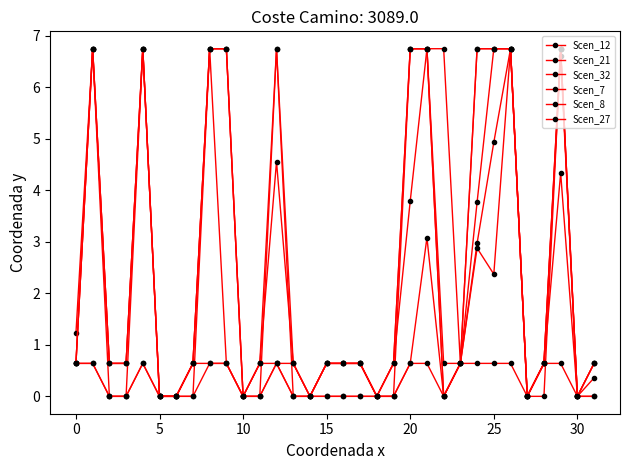

Reading left to right, list all the values displayed in this chart.

Scen_12: 0.6	6.8	0.6	0.6	6.8	0.0	0.0	0.6	6.8	6.8	0.0	0.6	4.6	0.6	0.0	0.6	0.6	0.6	0.0	0.6	6.8	6.8	0.0	0.6	3.0	4.9	6.8	0.0	0.6	6.6	0.0	0.6
Scen_21: 1.2	6.8	0.6	0.6	6.8	0.0	0.0	0.6	6.8	6.8	0.0	0.6	6.8	0.6	0.0	0.6	0.6	0.6	0.0	0.6	6.8	6.8	0.6	0.6	2.9	2.4	6.8	0.0	0.6	4.3	0.0	0.6
Scen_32: 0.6	0.6	0.0	0.0	0.6	0.0	0.0	0.0	0.6	0.6	0.0	0.0	0.6	0.0	0.0	0.0	0.0	0.0	0.0	0.0	0.6	0.6	0.0	0.6	0.6	0.6	0.6	0.0	0.6	0.6	0.0	0.0
Scen_7: 0.6	6.8	0.0	0.0	6.8	0.0	0.0	0.0	6.8	6.8	0.0	0.0	6.8	0.0	0.0	0.0	0.0	0.0	0.0	0.0	6.8	6.8	0.0	0.6	6.8	6.8	6.8	0.0	0.0	6.8	0.0	0.0
Scen_8: 0.6	0.6	0.0	0.0	0.6	0.0	0.0	0.6	0.6	0.6	0.0	0.0	0.6	0.0	0.0	0.6	0.6	0.6	0.0	0.0	0.6	3.1	0.0	0.6	3.8	6.8	6.8	0.0	0.6	6.8	0.0	0.4
Scen_27: 0.6	6.8	0.6	0.6	6.8	0.0	0.0	0.6	6.8	0.6	0.0	0.6	0.6	0.6	0.0	0.6	0.6	0.6	0.0	0.6	3.8	6.8	6.8	0.6	6.8	6.8	6.8	0.0	0.6	6.8	0.0	0.6